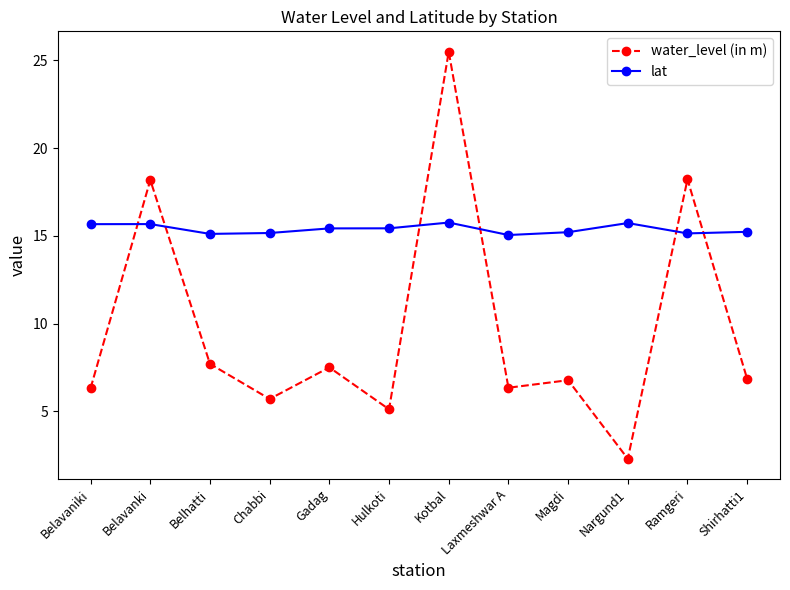

At how many categories does at least one series exceed 2?

12